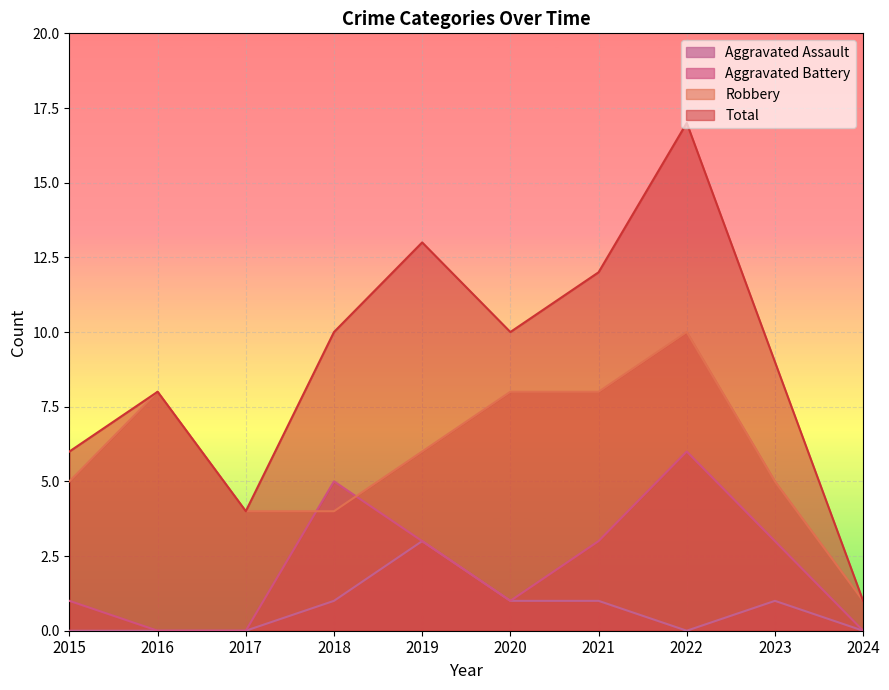

How many interior local valleys does the Aggravated Assault series have?

1